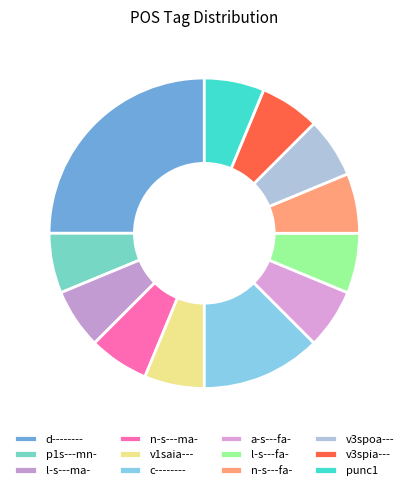

How many segments does this pie chart have?

12